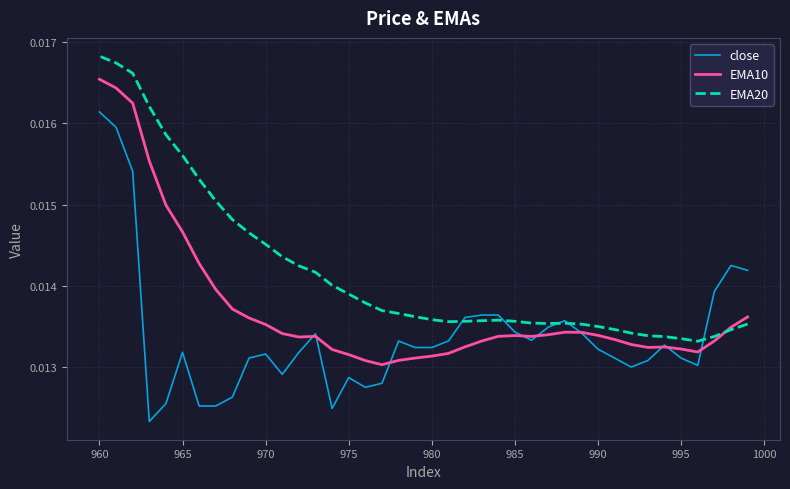

The value of close at 985 is 0.0. True or false?

False